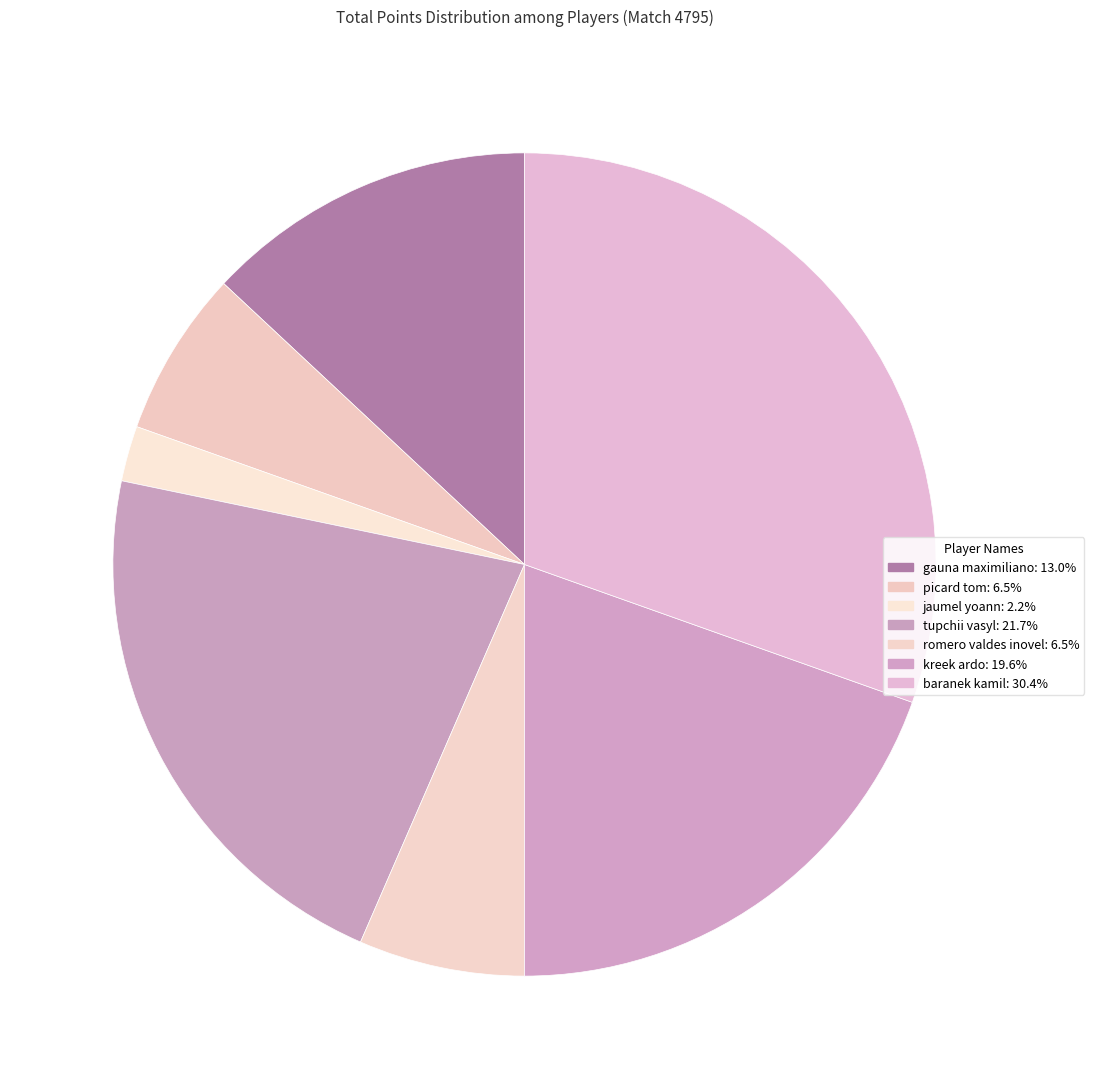

How many segments does this pie chart have?

7